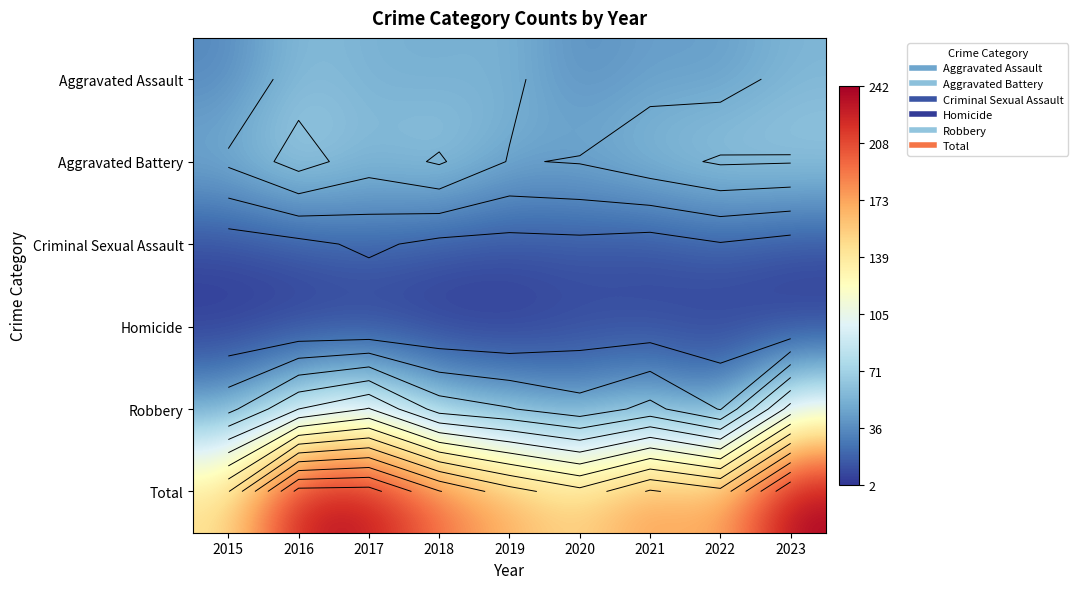

Which series has the widest spread of values?

Total